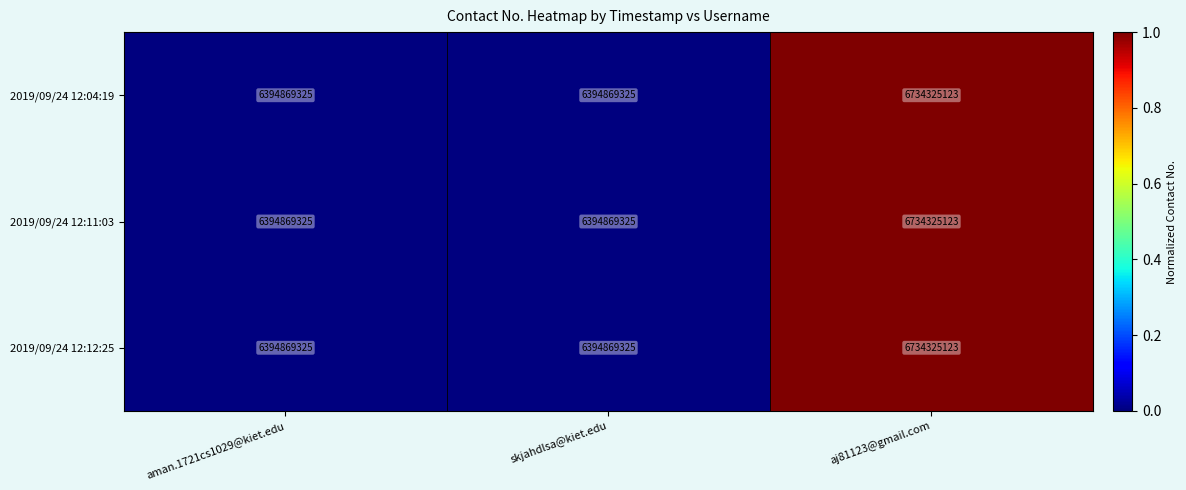

At which category is the sum across all series the highest?

aj81123@gmail.com